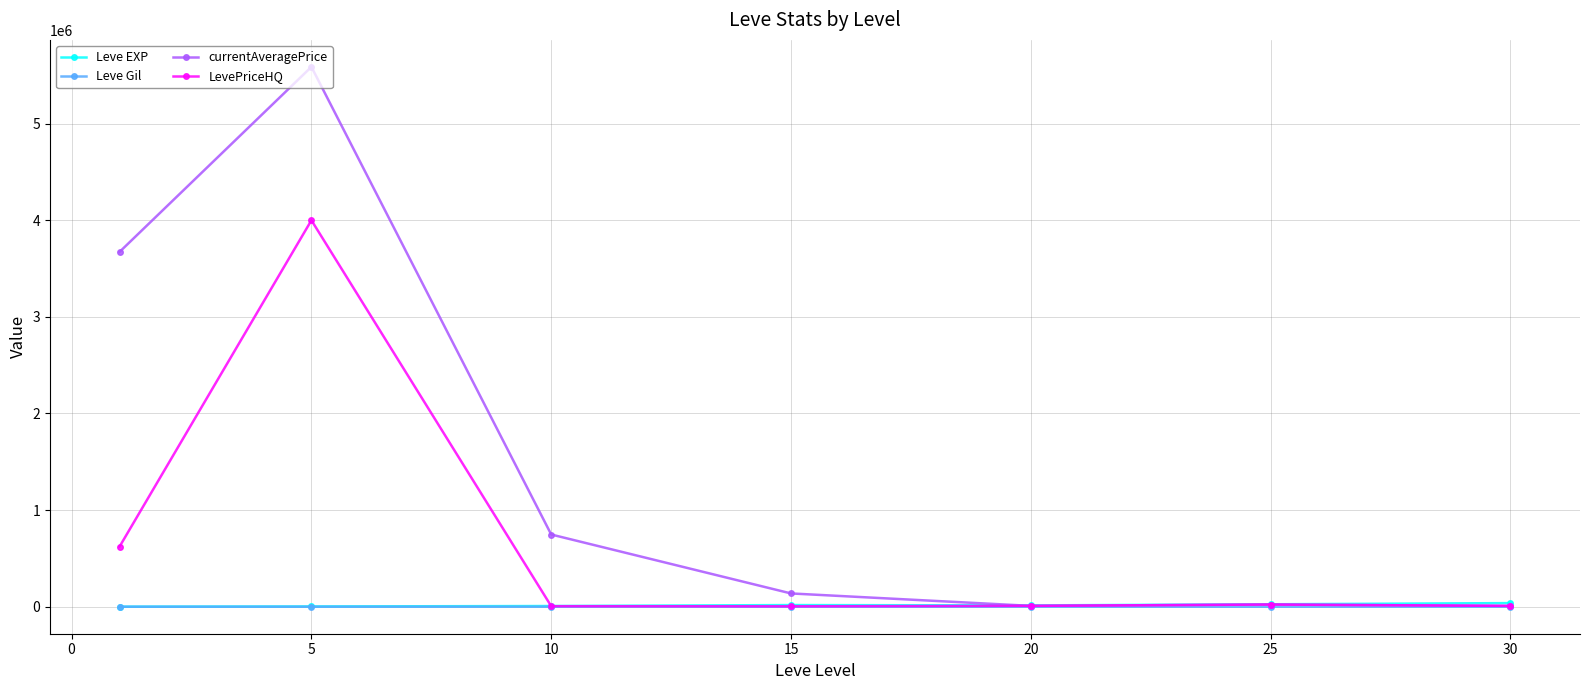

Which series has the largest range (max minus min)?

currentAveragePrice